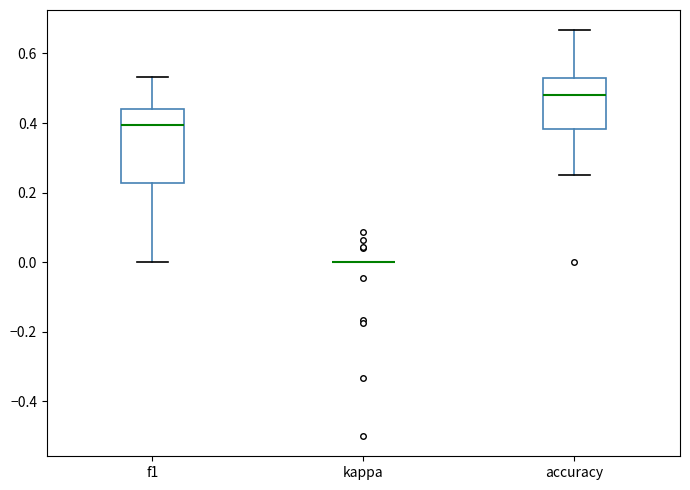

Reading left to right, read every box against the y-axis: the position of its median line, the range the box covers, and the ends of its whiskers. The values are not printed on the chart, so give them approximately, as read against the axis.

f1: median 0.40, box 0.22 to 0.44, whiskers 0.00 to 0.54
kappa: box collapsed to a line at 0.00, whiskers 0.00 to 0.00
accuracy: median 0.48, box 0.38 to 0.52, whiskers 0.26 to 0.66